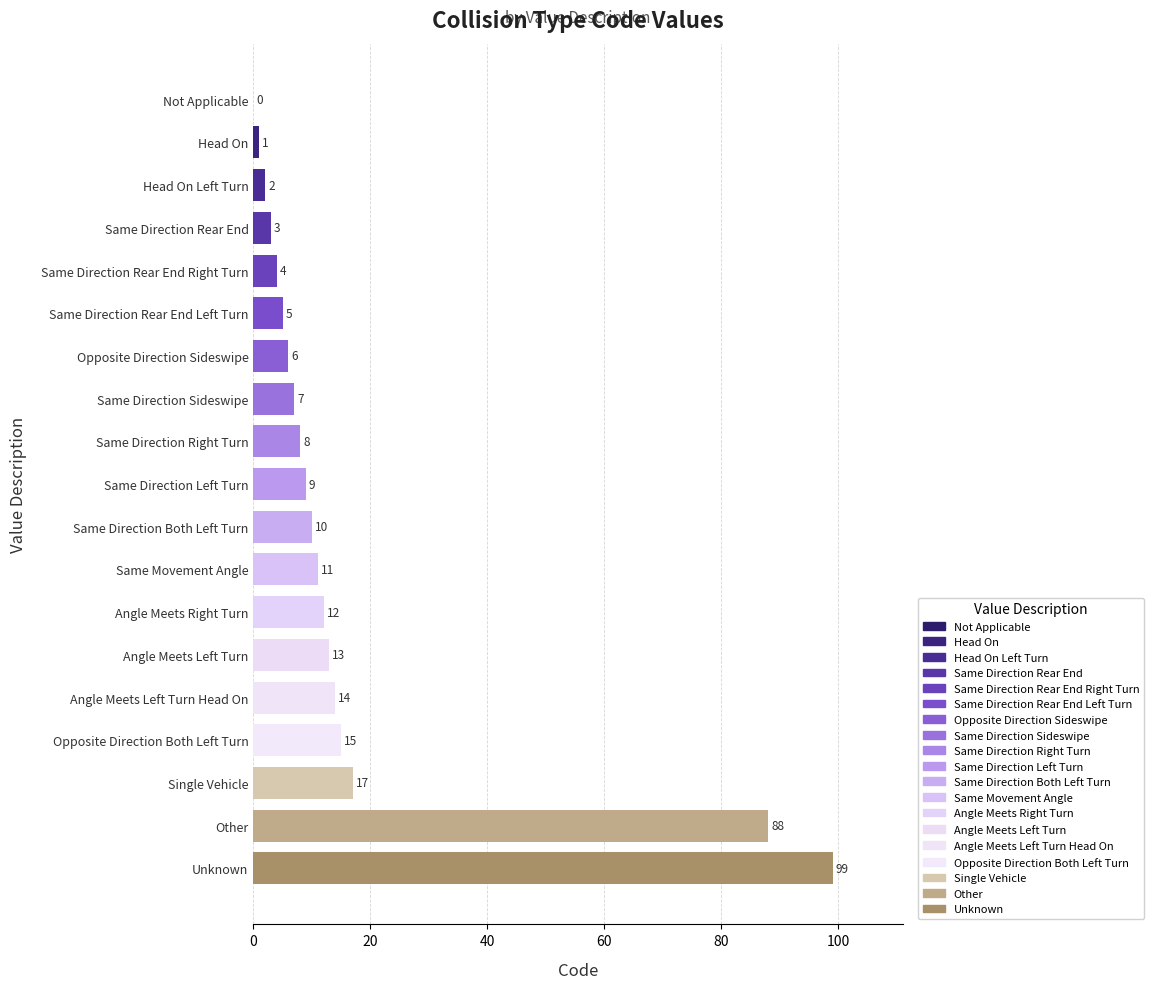

The value at Angle Meets Left Turn Head On is 14. True or false?

True